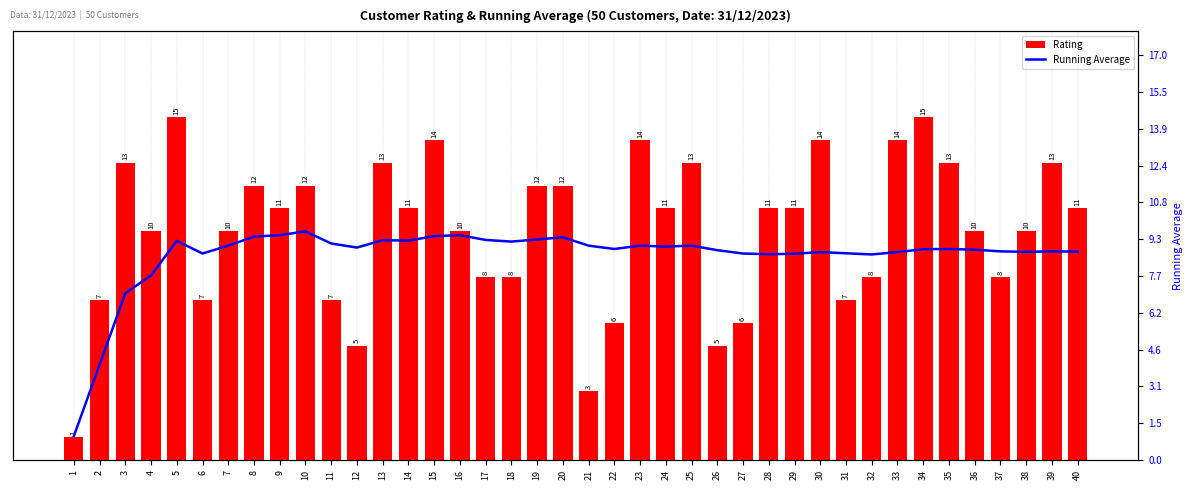

What is the value of the Rating bar at the 8th from the left?

12.0